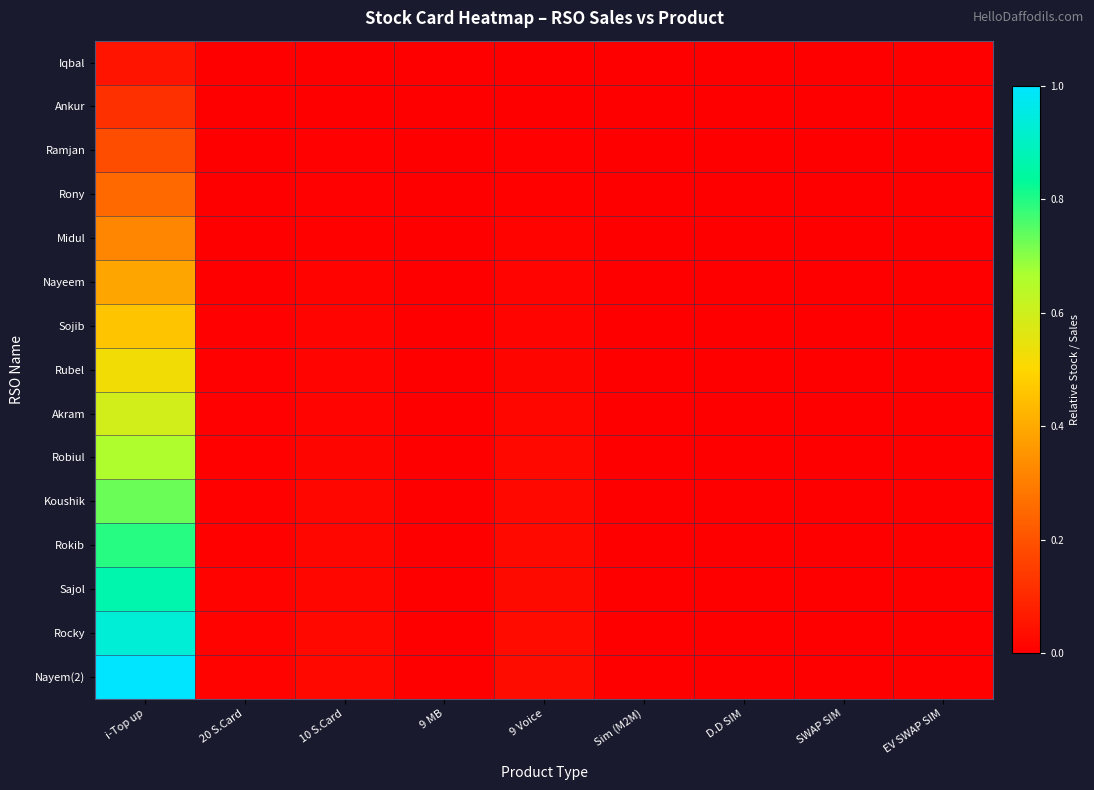

Reading left to right, list all the values displayed in this chart.

Iqbal: i-Top up=0.0	20 S.Card=0.0	10 S.Card=0.0	9 MB=0.0	9 Voice=0.0	Sim (M2M)=0.0	D.D SIM=0.0	SWAP SIM=0.0	EV SWAP SIM=0.0
Ankur: i-Top up=0.1	20 S.Card=0.0	10 S.Card=0.0	9 MB=0.0	9 Voice=0.0	Sim (M2M)=0.0	D.D SIM=0.0	SWAP SIM=0.0	EV SWAP SIM=0.0
Ramjan: i-Top up=0.2	20 S.Card=0.0	10 S.Card=0.0	9 MB=0.0	9 Voice=0.0	Sim (M2M)=0.0	D.D SIM=0.0	SWAP SIM=0.0	EV SWAP SIM=0.0
Rony: i-Top up=0.3	20 S.Card=0.0	10 S.Card=0.0	9 MB=0.0	9 Voice=0.0	Sim (M2M)=0.0	D.D SIM=0.0	SWAP SIM=0.0	EV SWAP SIM=0.0
Midul: i-Top up=0.3	20 S.Card=0.0	10 S.Card=0.0	9 MB=0.0	9 Voice=0.0	Sim (M2M)=0.0	D.D SIM=0.0	SWAP SIM=0.0	EV SWAP SIM=0.0
Nayeem: i-Top up=0.4	20 S.Card=0.0	10 S.Card=0.0	9 MB=0.0	9 Voice=0.0	Sim (M2M)=0.0	D.D SIM=0.0	SWAP SIM=0.0	EV SWAP SIM=0.0
Sojib: i-Top up=0.5	20 S.Card=0.0	10 S.Card=0.0	9 MB=0.0	9 Voice=0.0	Sim (M2M)=0.0	D.D SIM=0.0	SWAP SIM=0.0	EV SWAP SIM=0.0
Rubel: i-Top up=0.5	20 S.Card=0.0	10 S.Card=0.0	9 MB=0.0	9 Voice=0.0	Sim (M2M)=0.0	D.D SIM=0.0	SWAP SIM=0.0	EV SWAP SIM=0.0
Akram: i-Top up=0.6	20 S.Card=0.0	10 S.Card=0.0	9 MB=0.0	9 Voice=0.0	Sim (M2M)=0.0	D.D SIM=0.0	SWAP SIM=0.0	EV SWAP SIM=0.0
Robiul: i-Top up=0.7	20 S.Card=0.0	10 S.Card=0.0	9 MB=0.0	9 Voice=0.0	Sim (M2M)=0.0	D.D SIM=0.0	SWAP SIM=0.0	EV SWAP SIM=0.0
Koushik: i-Top up=0.7	20 S.Card=0.0	10 S.Card=0.0	9 MB=0.0	9 Voice=0.0	Sim (M2M)=0.0	D.D SIM=0.0	SWAP SIM=0.0	EV SWAP SIM=0.0
Rokib: i-Top up=0.8	20 S.Card=0.0	10 S.Card=0.0	9 MB=0.0	9 Voice=0.0	Sim (M2M)=0.0	D.D SIM=0.0	SWAP SIM=0.0	EV SWAP SIM=0.0
Sajol: i-Top up=0.9	20 S.Card=0.0	10 S.Card=0.0	9 MB=0.0	9 Voice=0.0	Sim (M2M)=0.0	D.D SIM=0.0	SWAP SIM=0.0	EV SWAP SIM=0.0
Rocky: i-Top up=0.9	20 S.Card=0.0	10 S.Card=0.0	9 MB=0.0	9 Voice=0.0	Sim (M2M)=0.0	D.D SIM=0.0	SWAP SIM=0.0	EV SWAP SIM=0.0
Nayem(2): i-Top up=1.0	20 S.Card=0.0	10 S.Card=0.0	9 MB=0.0	9 Voice=0.0	Sim (M2M)=0.0	D.D SIM=0.0	SWAP SIM=0.0	EV SWAP SIM=0.0